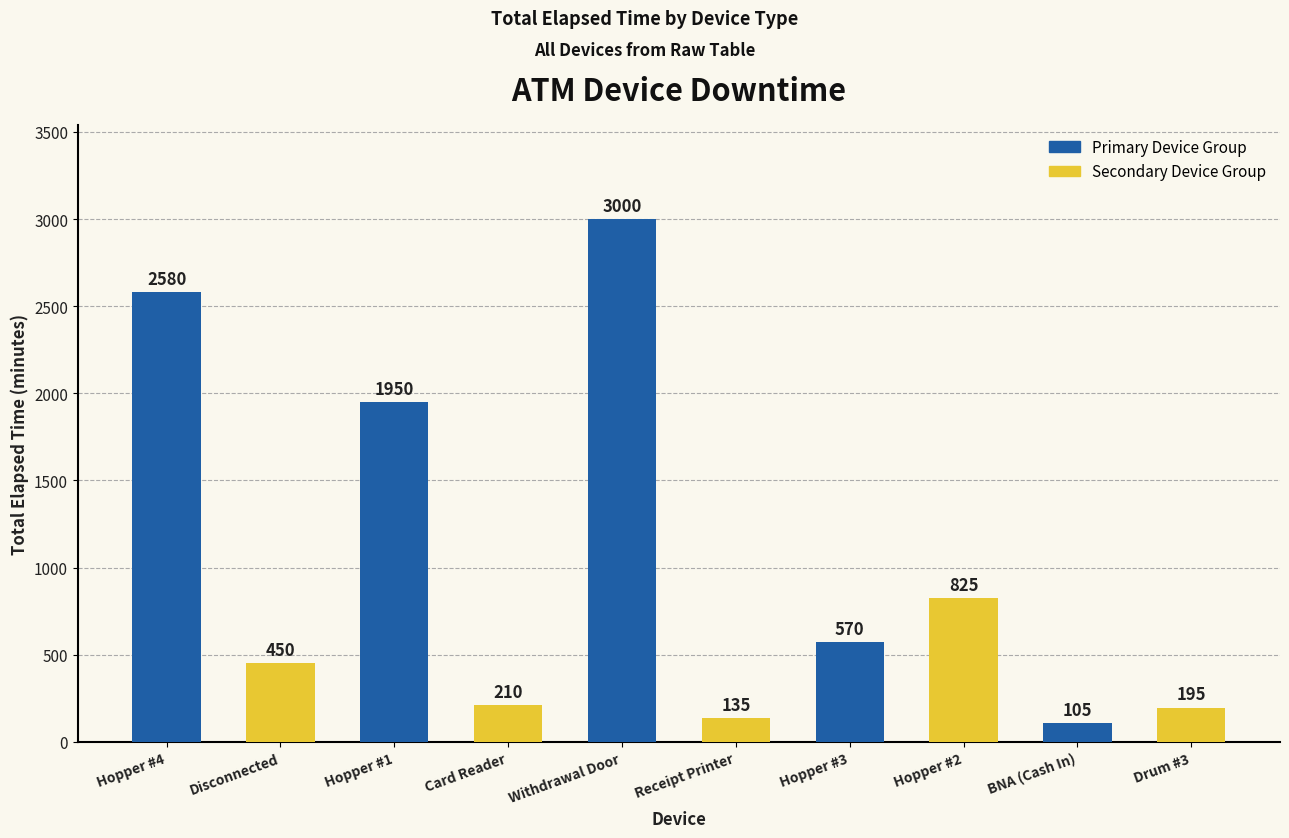

What is the label of the 10th bar from the left?

Drum #3